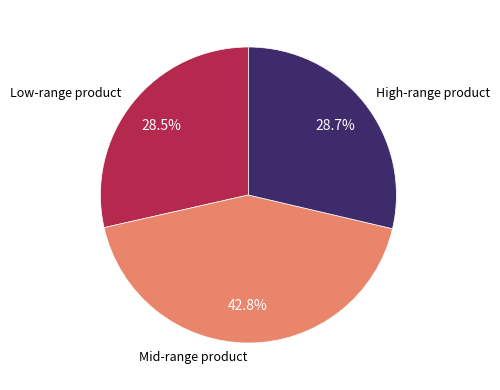

Is there a majority slice in this chart?

No